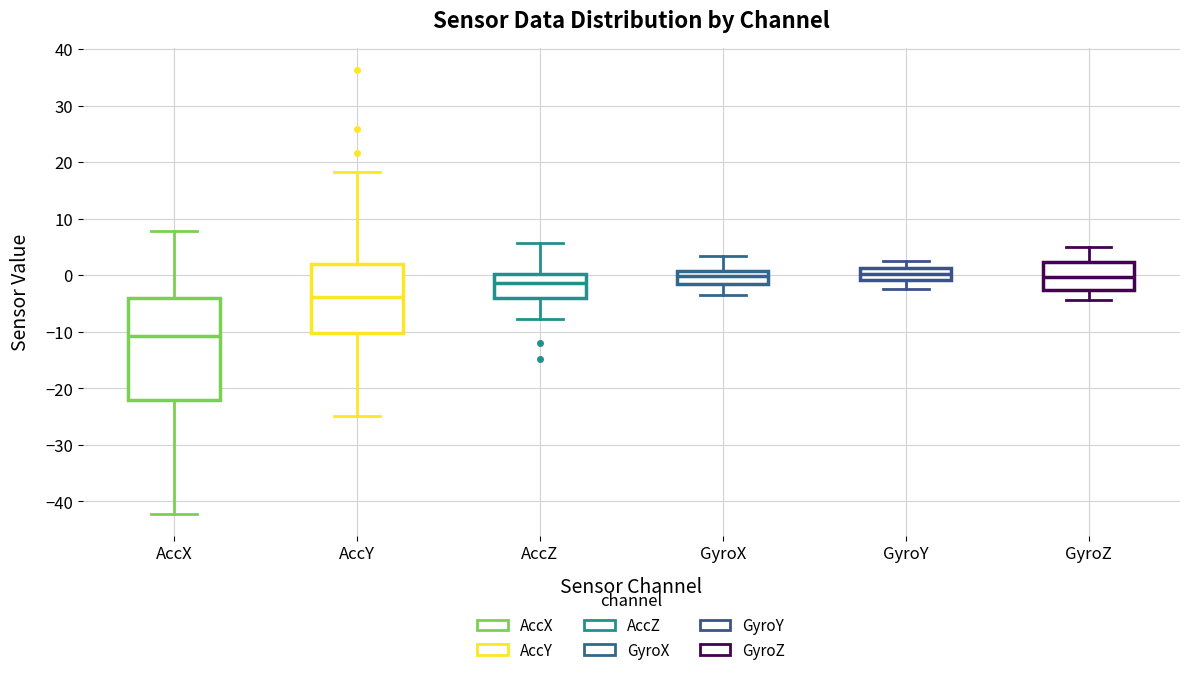

Where does the median line of the box for GyroY sit on the y-axis? The values are not printed on the chart, so give them approximately, as read against the axis.

0